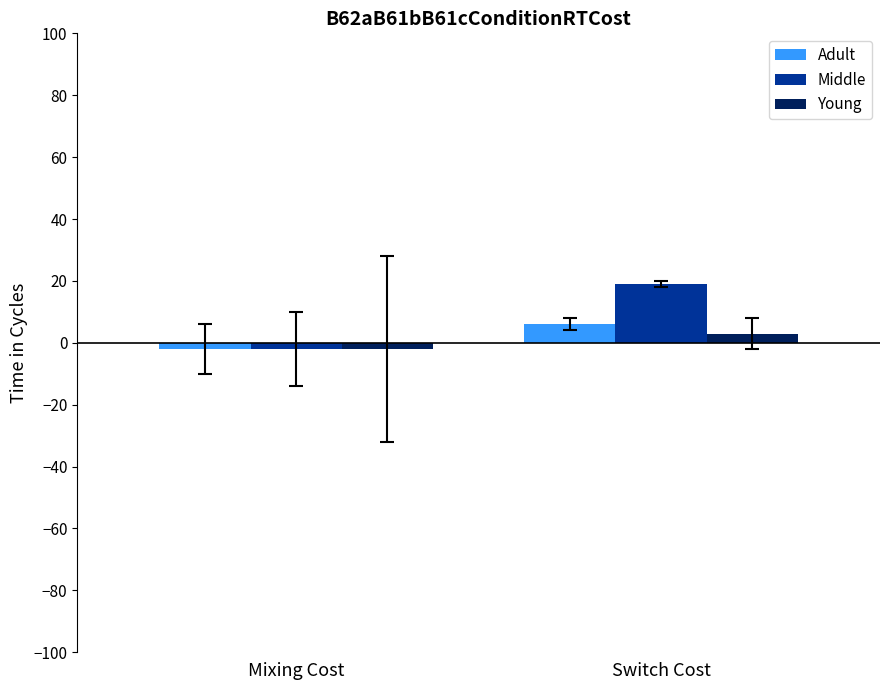

How many bars are there in each group?

3